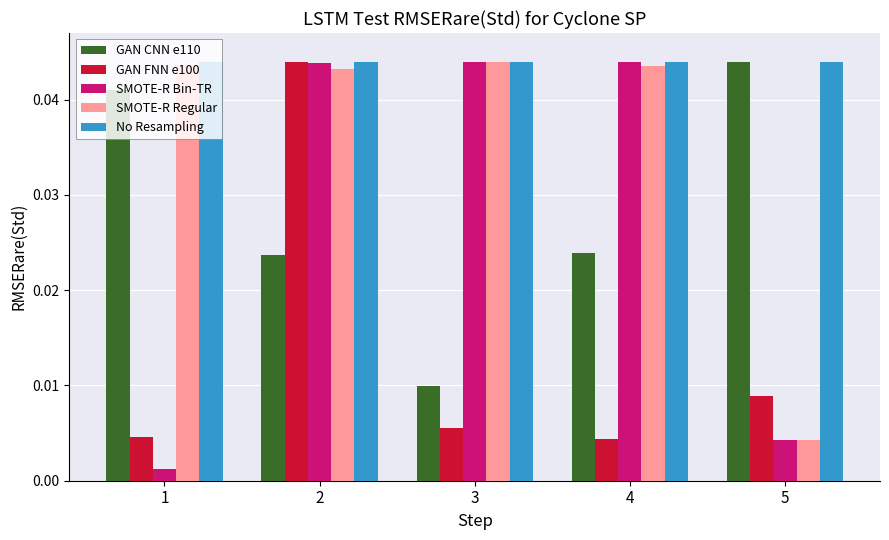

At which category is the sum across all series the highest?

2